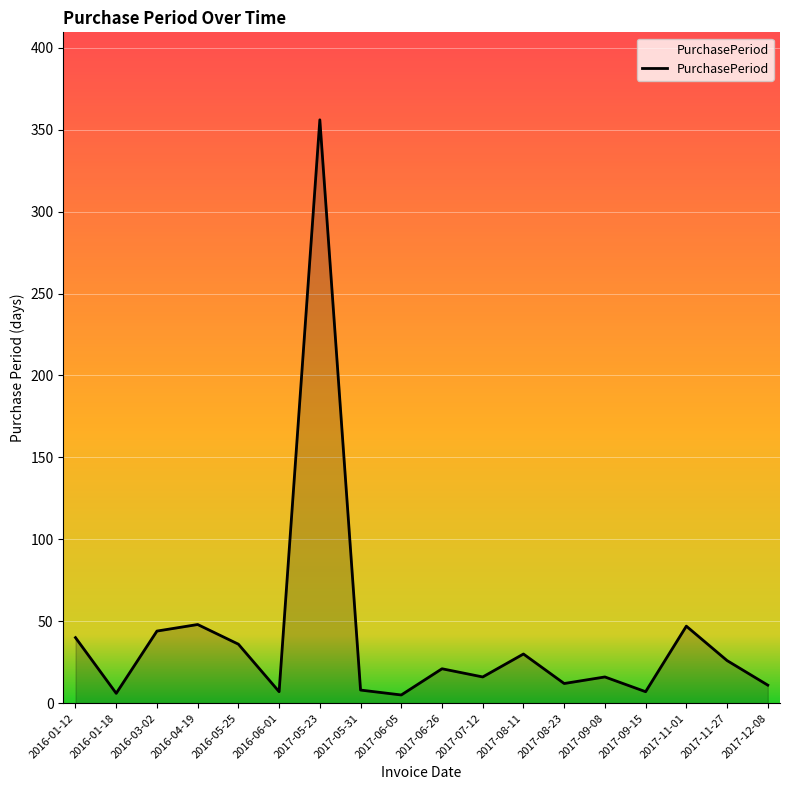

True or false: the data shows 16 at 2017-07-12.

True